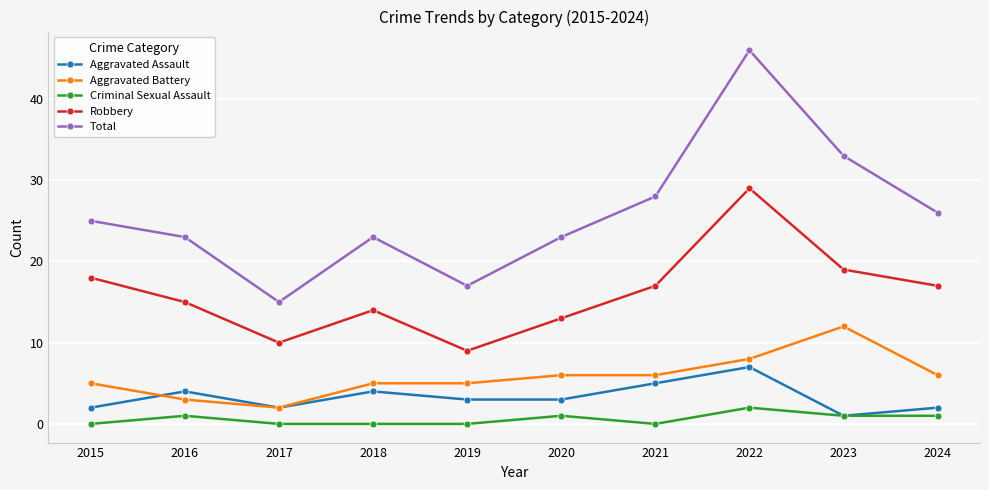

What is the spread (max minus min) of values at 2017?

15